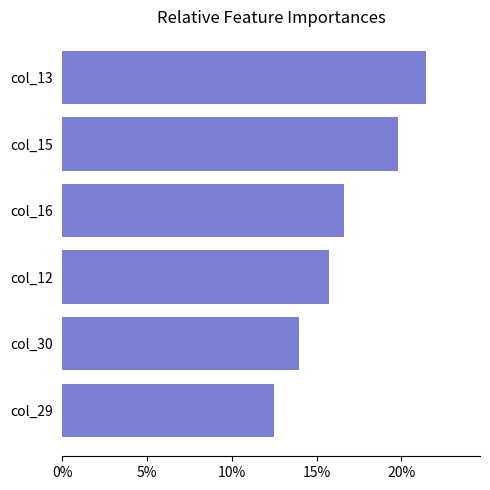

Rank the categories by value from lowest to highest.

col_29, col_30, col_12, col_16, col_15, col_13